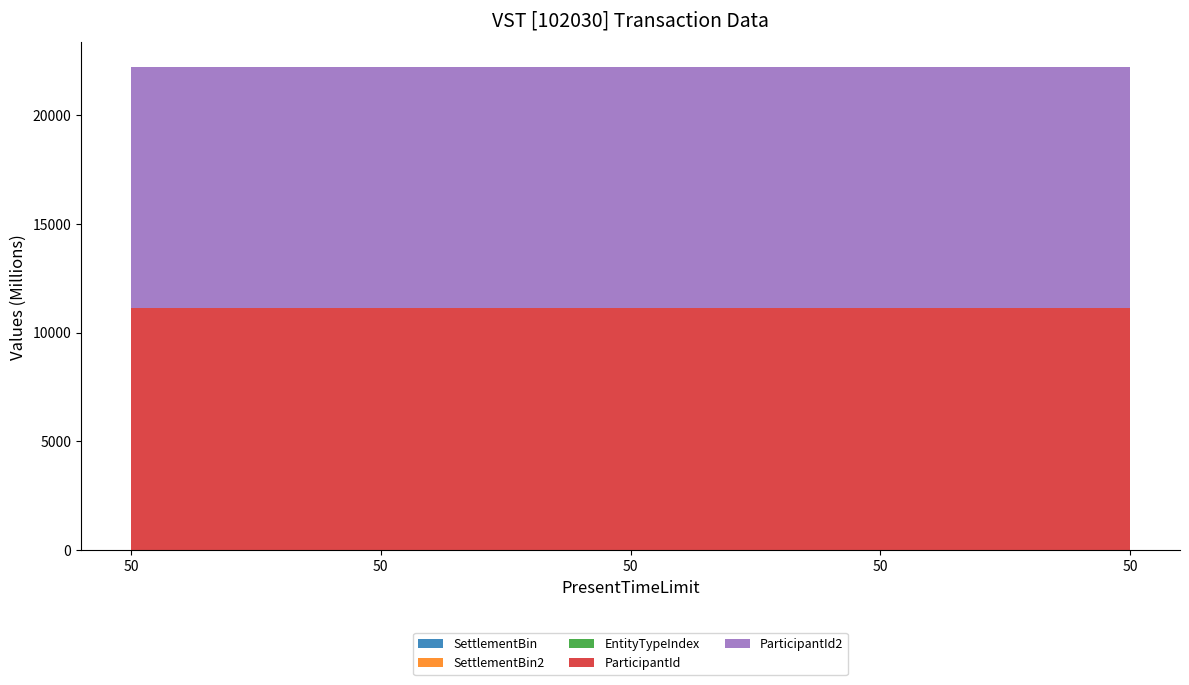

Reading left to right, list all the values displayed in this chart.

SettlementBin: 123459	123456	123456	123459	123459
SettlementBin2: 123460	123461	123461	123460	123460
EntityTypeIndex: 1	1	1	1	1
ParticipantId: 11111111111	11111111111	11111111111	11111111111	11111111111
ParticipantId2: 11111111111	11111111111	11111111111	11111111111	11111111111